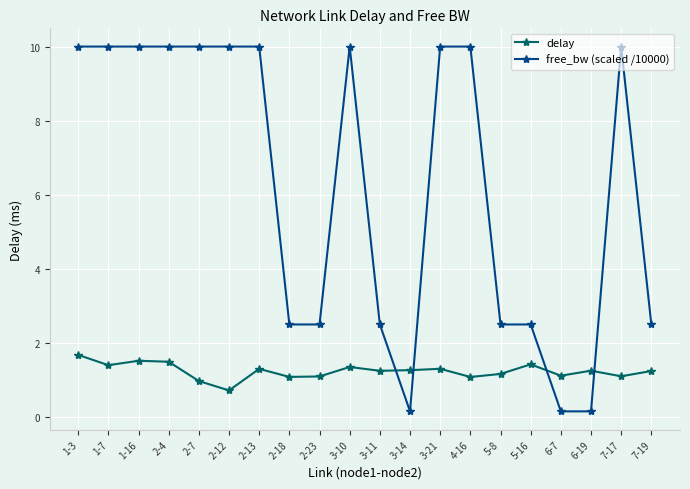

Between which two adjacent categories do free_bw (scaled /10000) and delay first intersect?

3-11 and 3-14